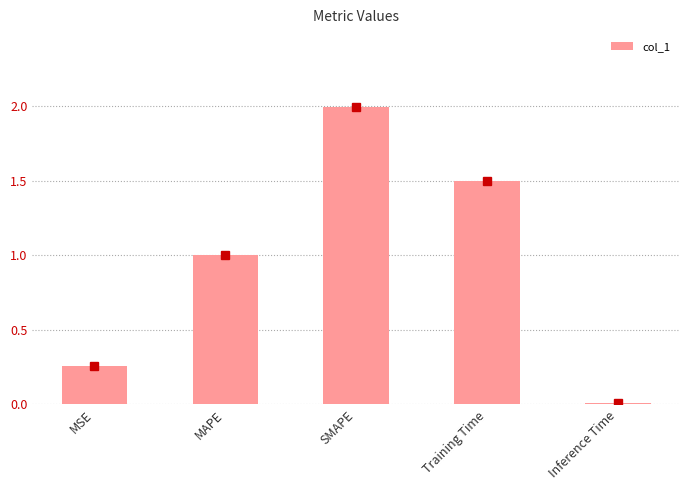

Approximately how many times larger is the value at MAPE compared to Training Time?

0.7